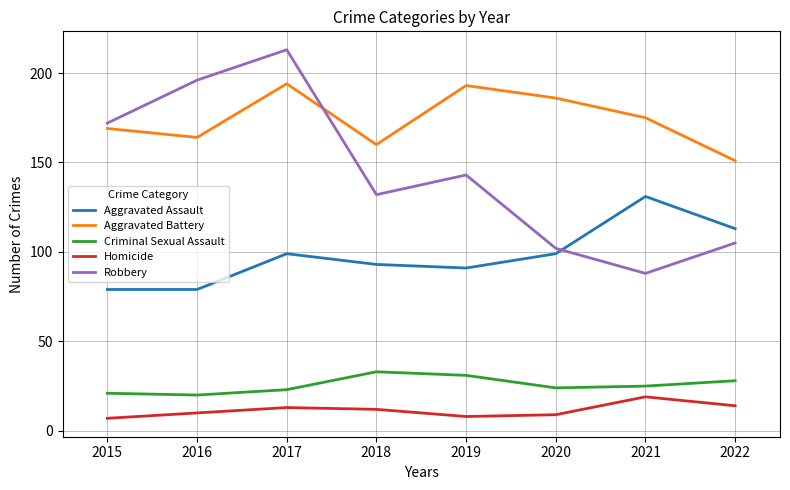

Reading left to right, extract all data points from this chart.

Aggravated Assault: 2015=79	2016=79	2017=99	2018=93	2019=91	2020=99	2021=131	2022=113
Aggravated Battery: 2015=169	2016=164	2017=194	2018=160	2019=193	2020=186	2021=175	2022=151
Criminal Sexual Assault: 2015=21	2016=20	2017=23	2018=33	2019=31	2020=24	2021=25	2022=28
Homicide: 2015=7	2016=10	2017=13	2018=12	2019=8	2020=9	2021=19	2022=14
Robbery: 2015=172	2016=196	2017=213	2018=132	2019=143	2020=102	2021=88	2022=105